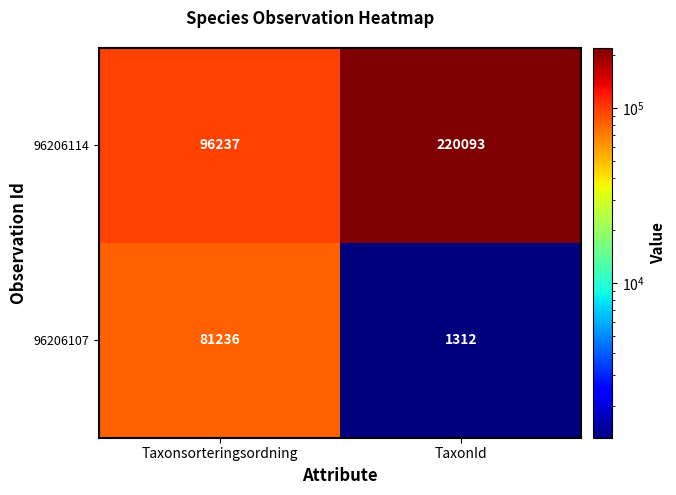

The value of 96206107 at TaxonId is 1312. True or false?

True